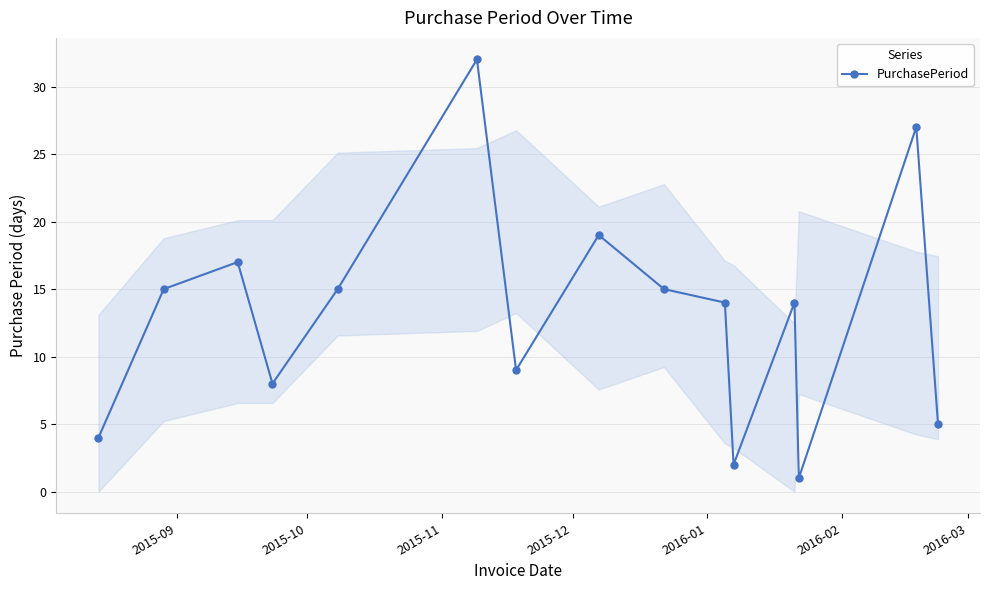

What is the maximum value shown in the chart?

32